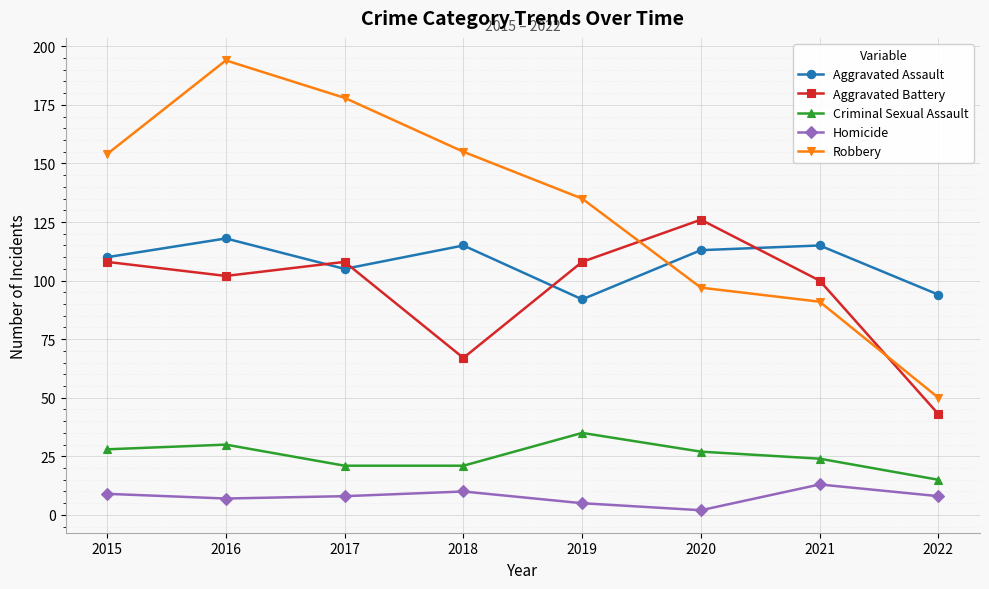

Does the chart display data point markers on the line(s)?

Yes